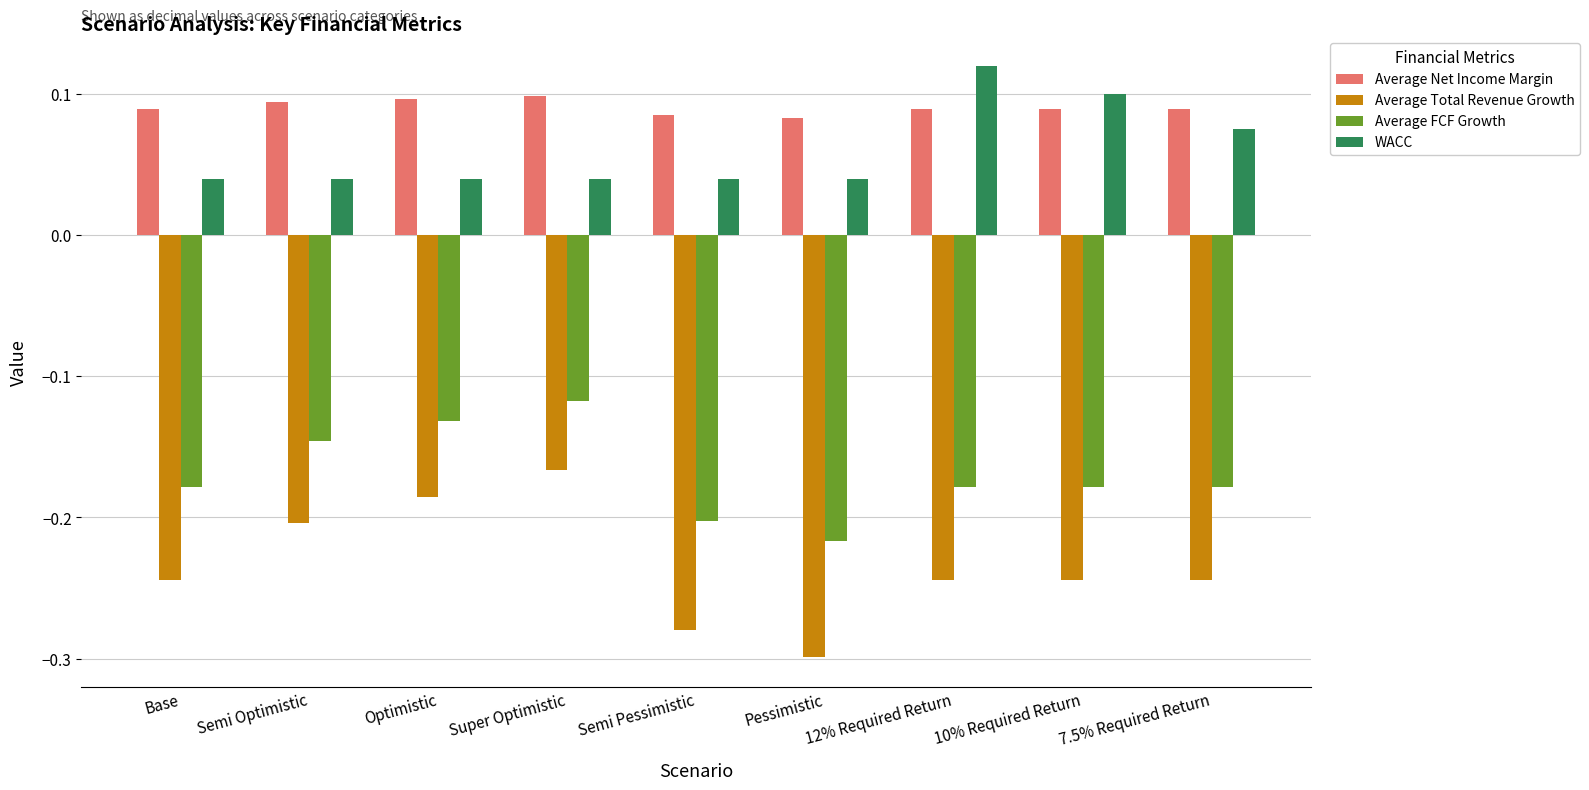

Which series has the largest total across all categories?

Average Net Income Margin